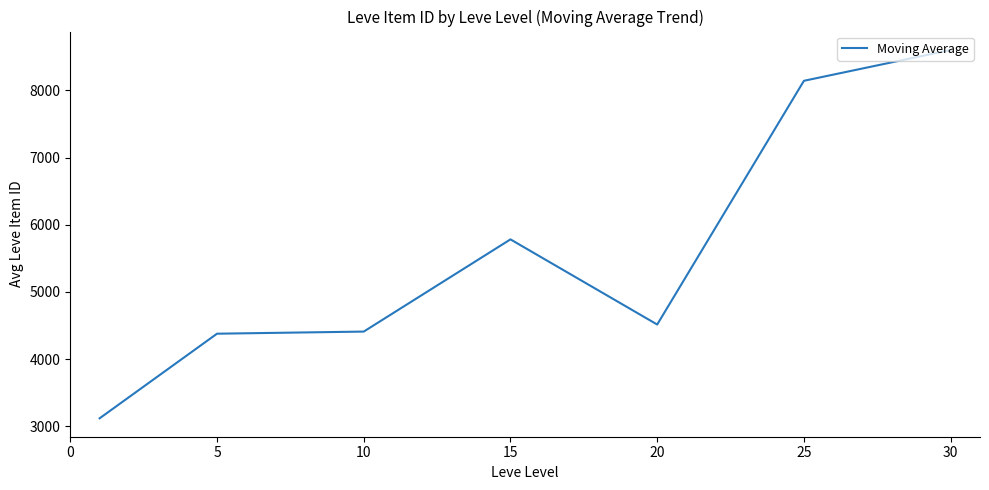

What is the minimum value shown in the chart?

3120.0